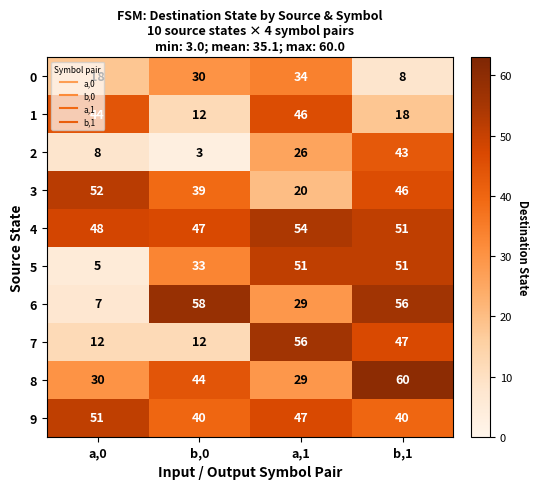

What is the difference between the maximum and second lowest values in the 6 series?

29